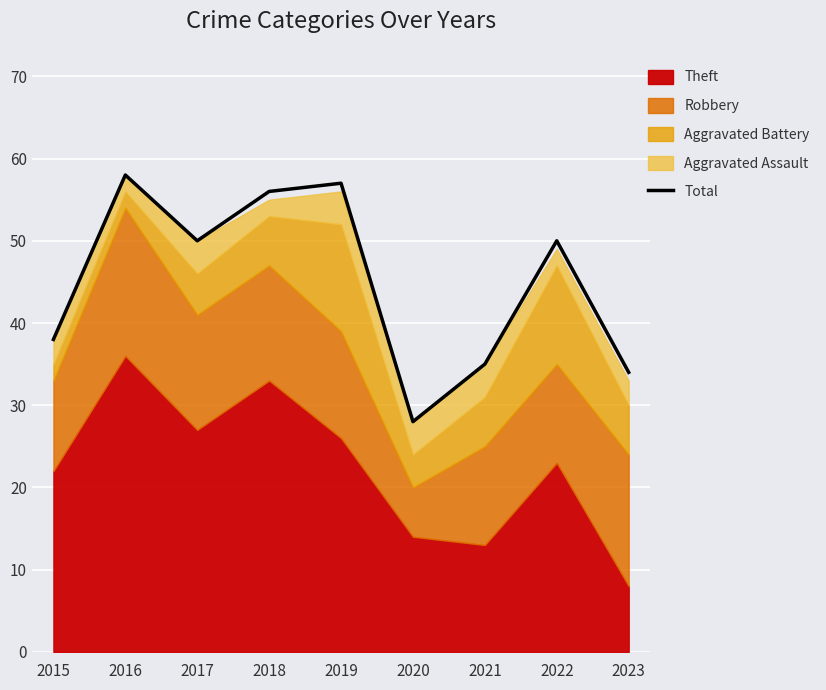

Rank the categories by value from lowest to highest.

2020, 2023, 2021, 2015, 2017, 2022, 2018, 2019, 2016